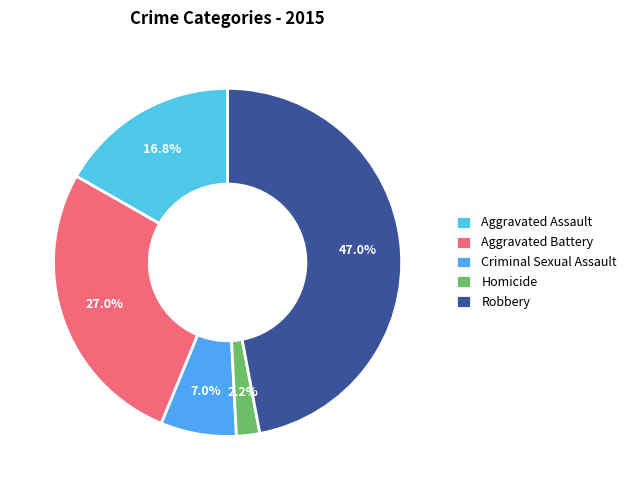

Is there any slice that represents more than half of the pie?

No